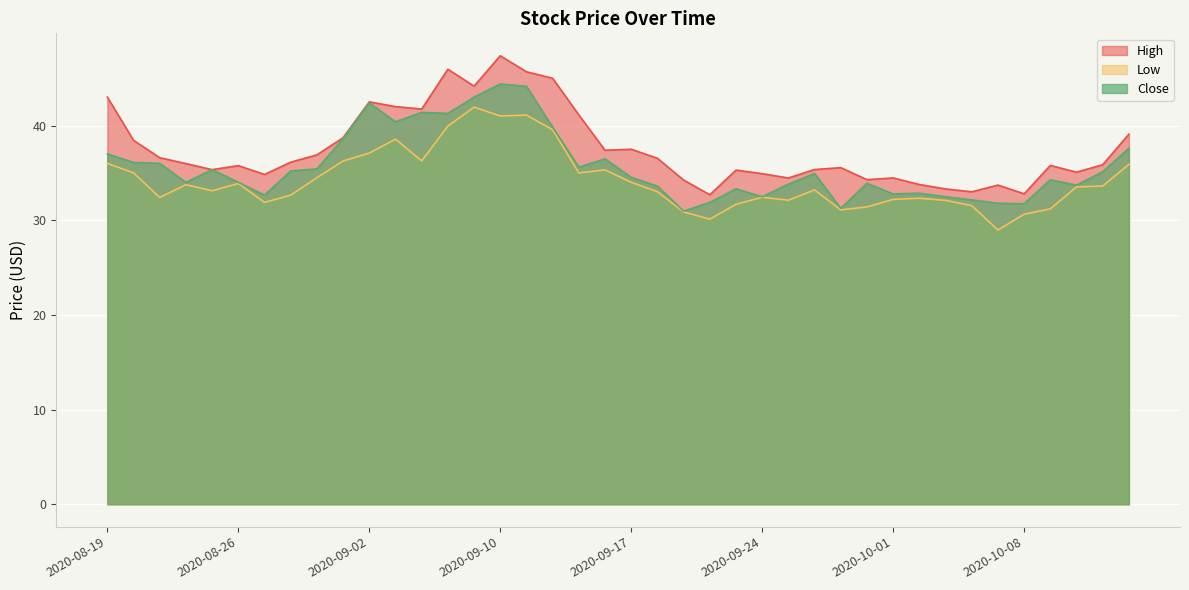

How many interior local valleys does the High series have?

11